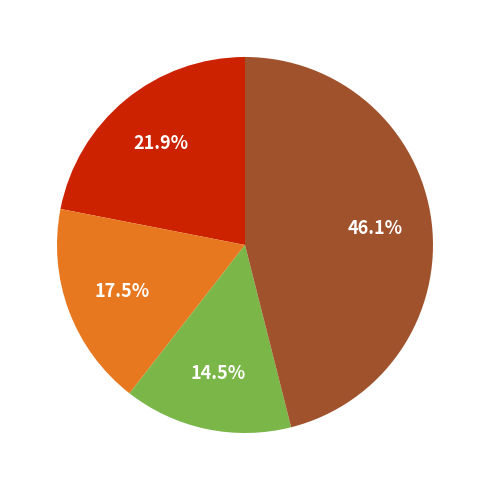

Is there any slice that represents more than half of the pie?

No